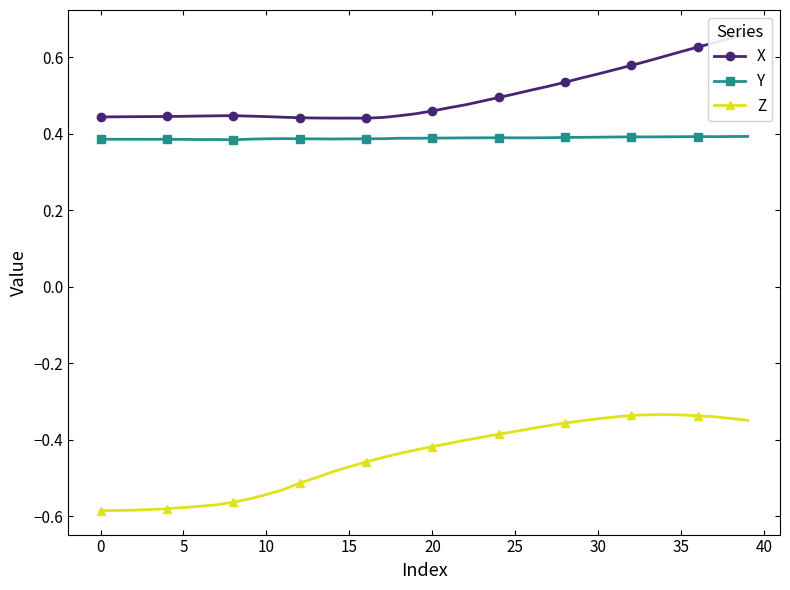

How many interior local peaks does the X series have?

2